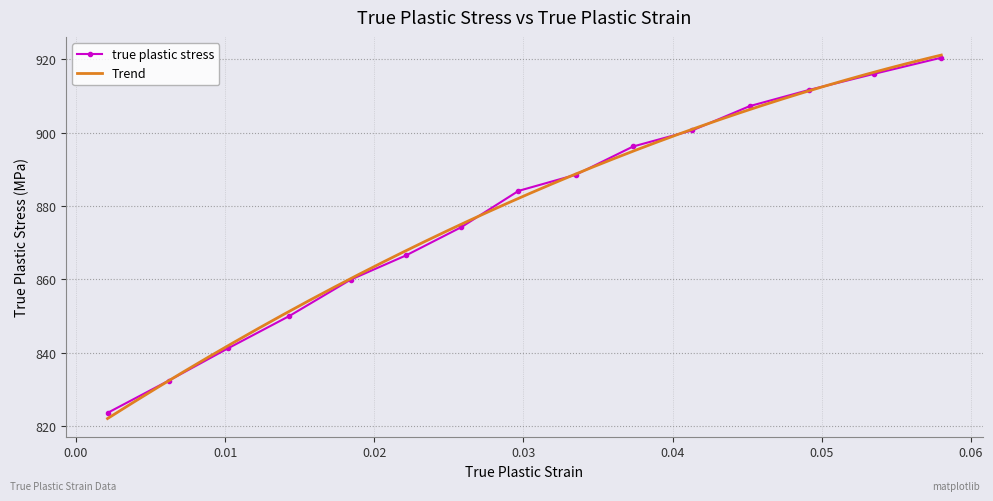

What is the average value?

878.2